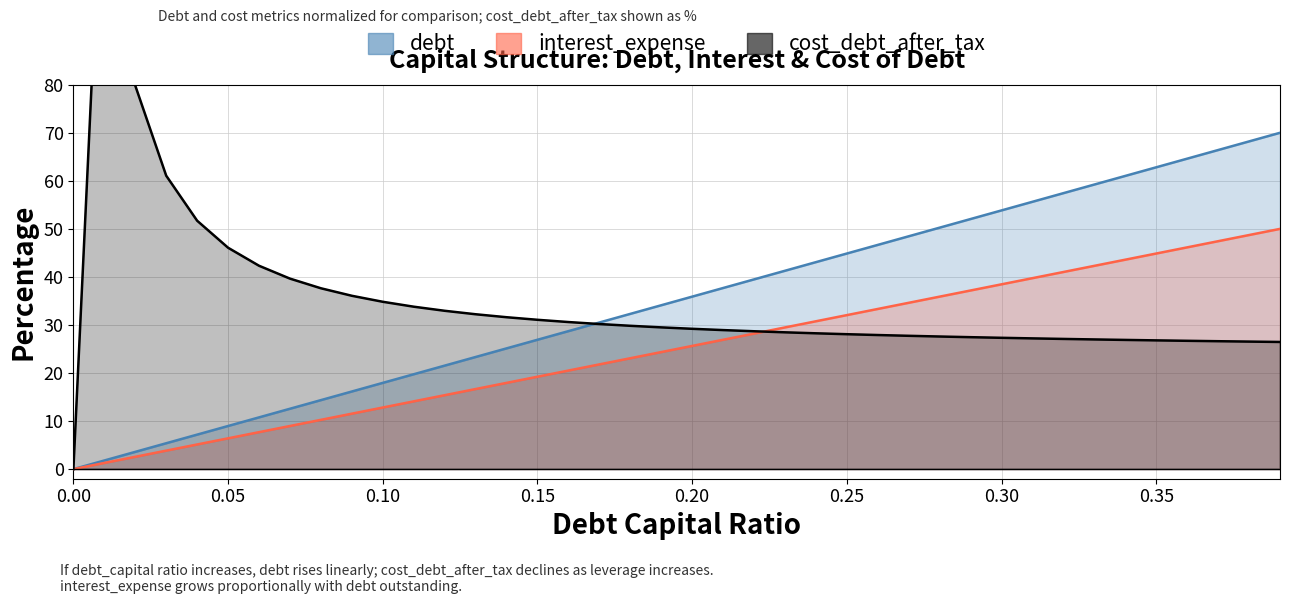

Does the chart display data point markers on the line(s)?

No